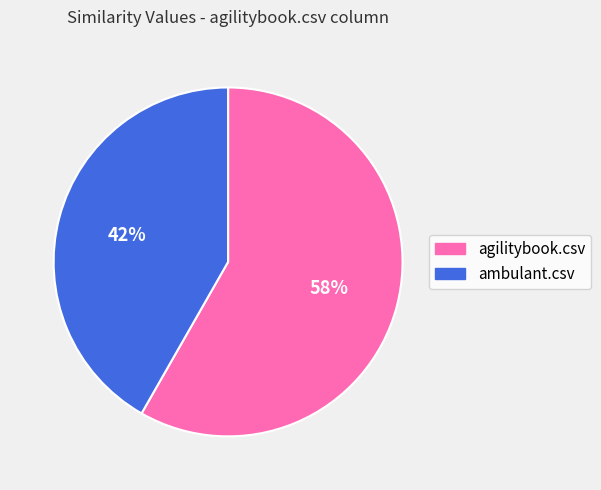

Which category has the smallest portion of the pie?

ambulant.csv